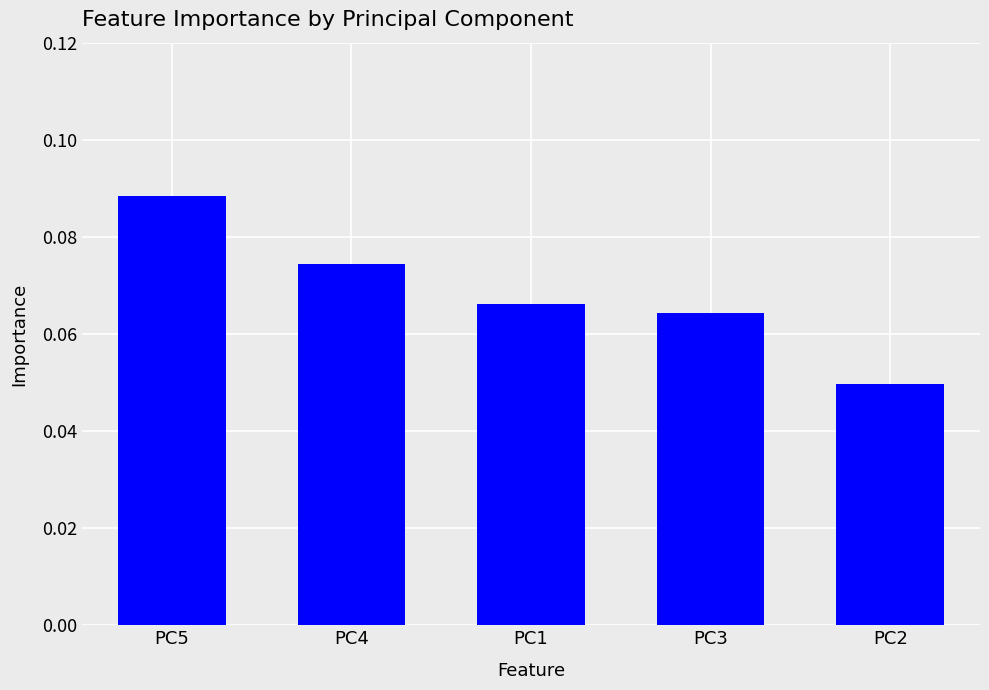

Count the values in the range 0 to 1.

5